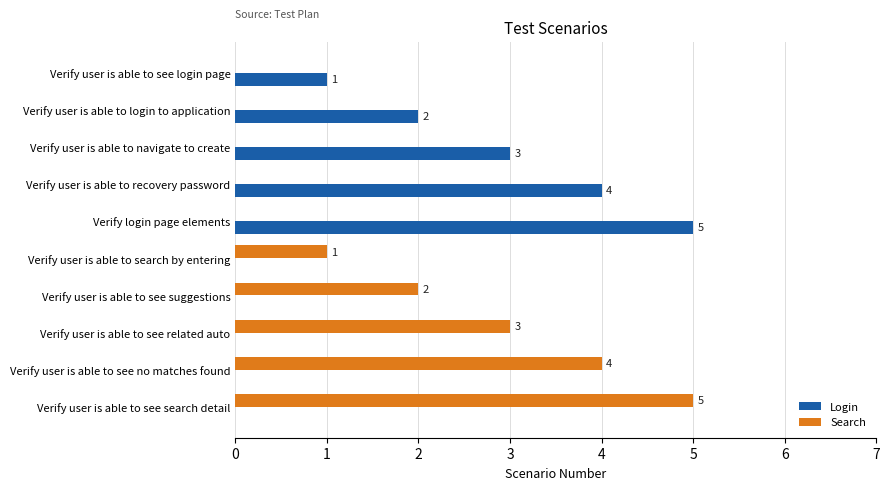

True or false: Search has a value of 1 at Verify user is able to search by entering.

True